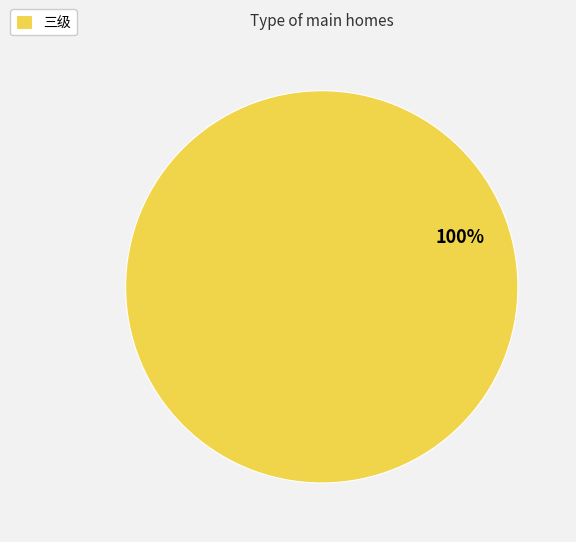

Rank the categories by value from highest to lowest.

三级